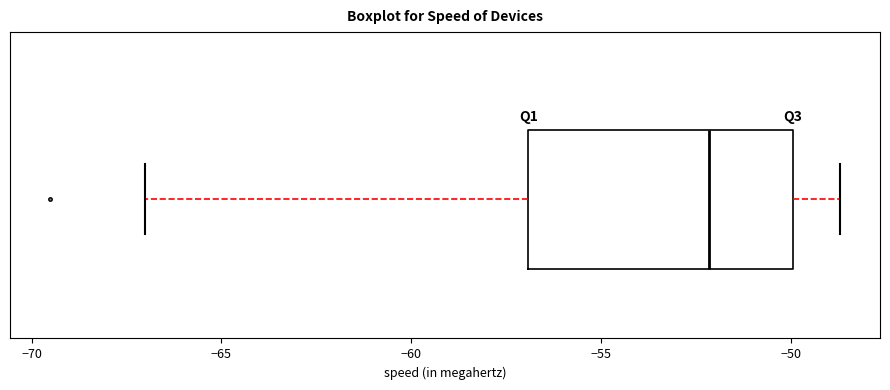

Where does the median line of the box sit on the x-axis? The values are not printed on the chart, so give them approximately, as read against the axis.

-52.0